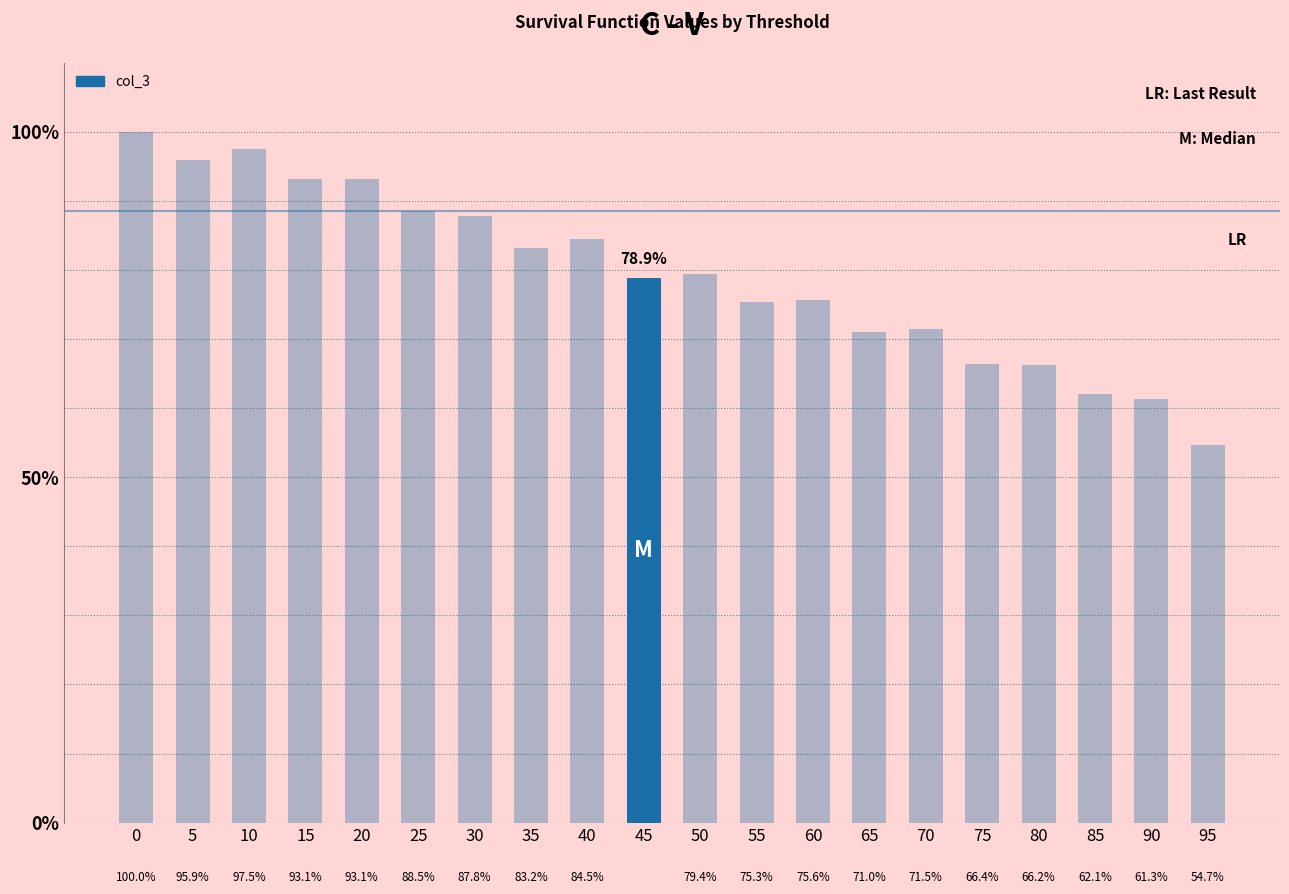

What is the average value?

79.3